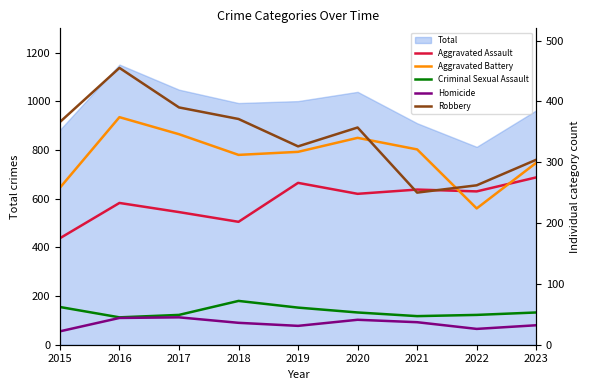

What value does the Criminal Sexual Assault series have at 2018, to the nearest 5?

70